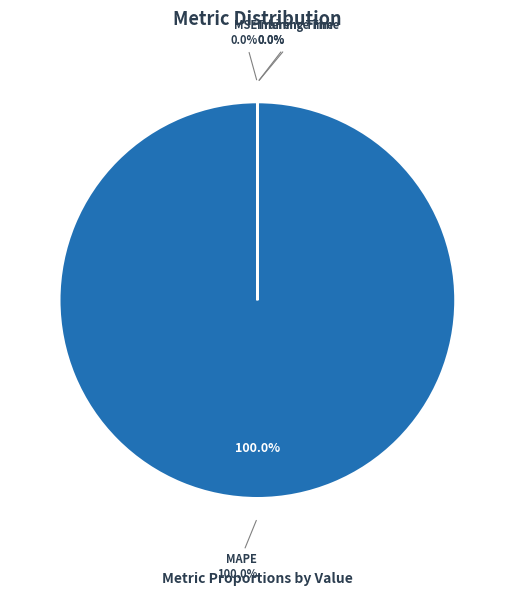

To the nearest percent, what is the difference between the SMAPE and MAPE slice percentages?

100%